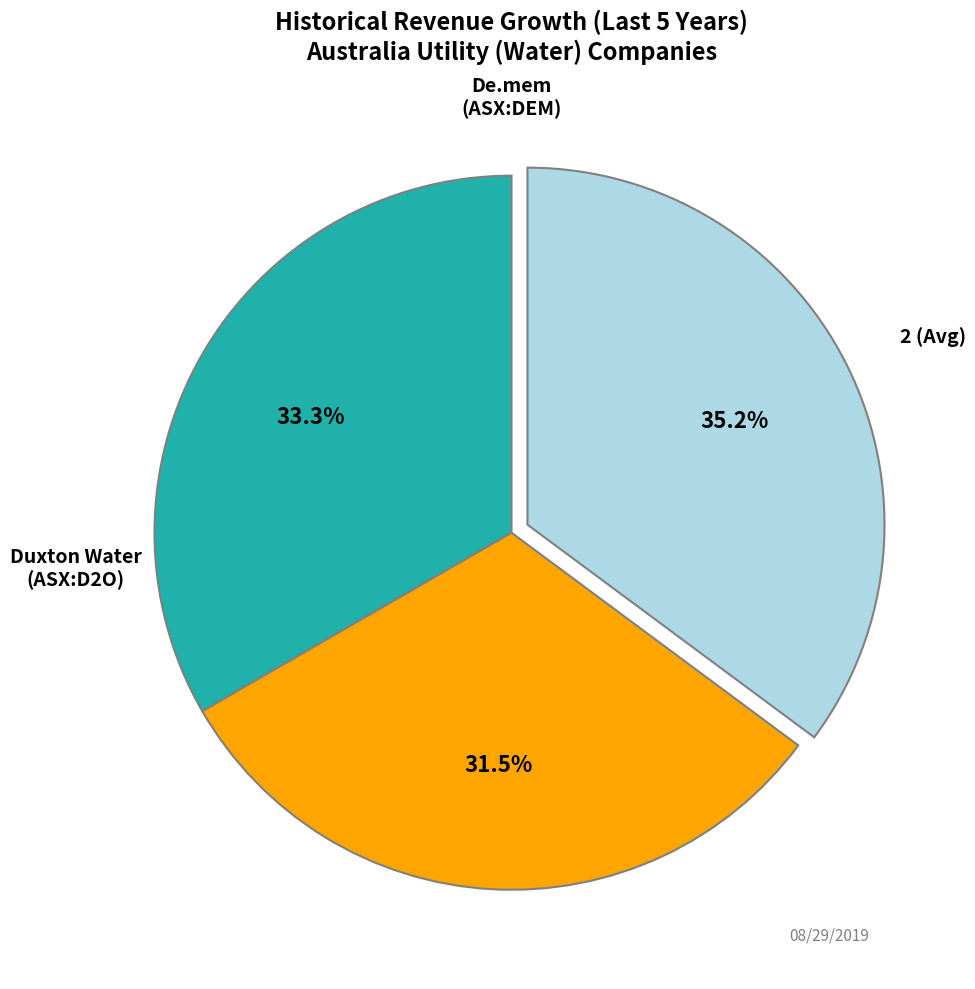

To the nearest percent, what is the average slice percentage?

33%